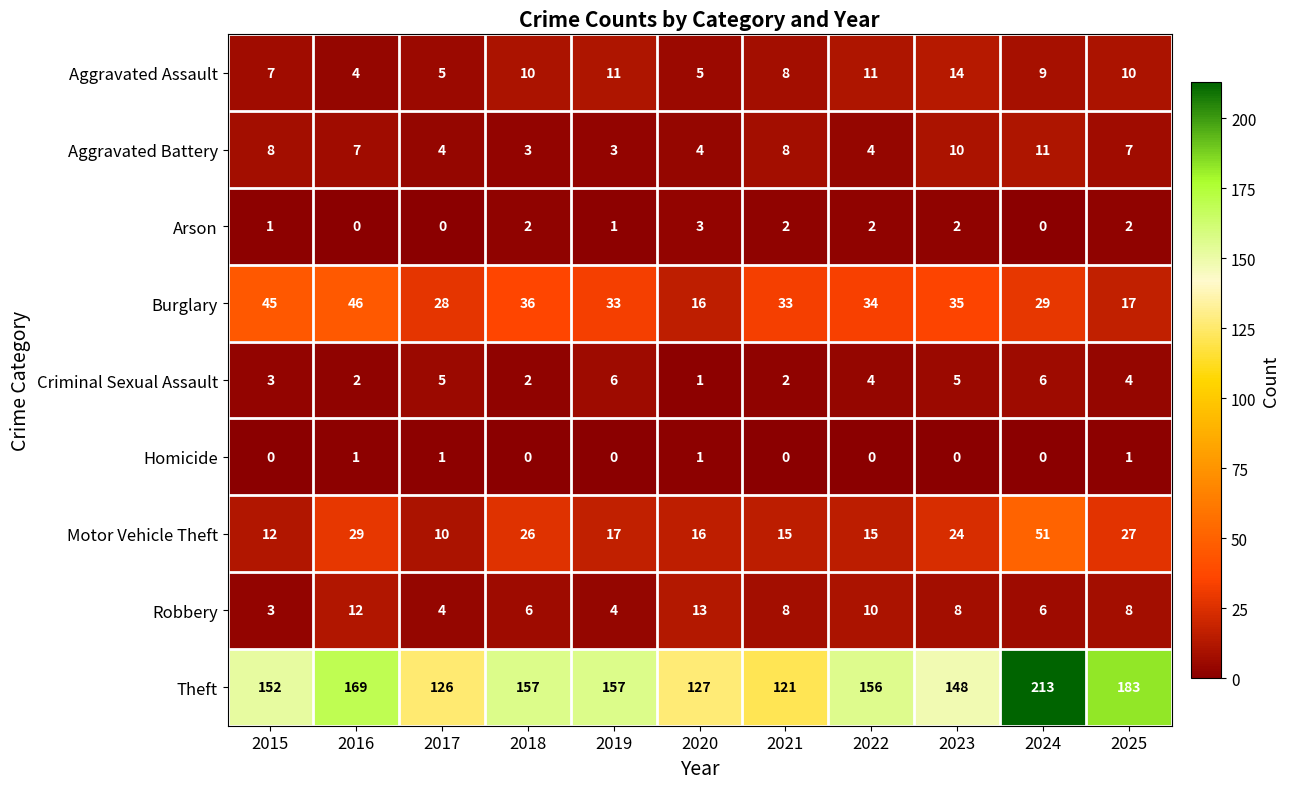

The value of Robbery at 2019 is 4. True or false?

True